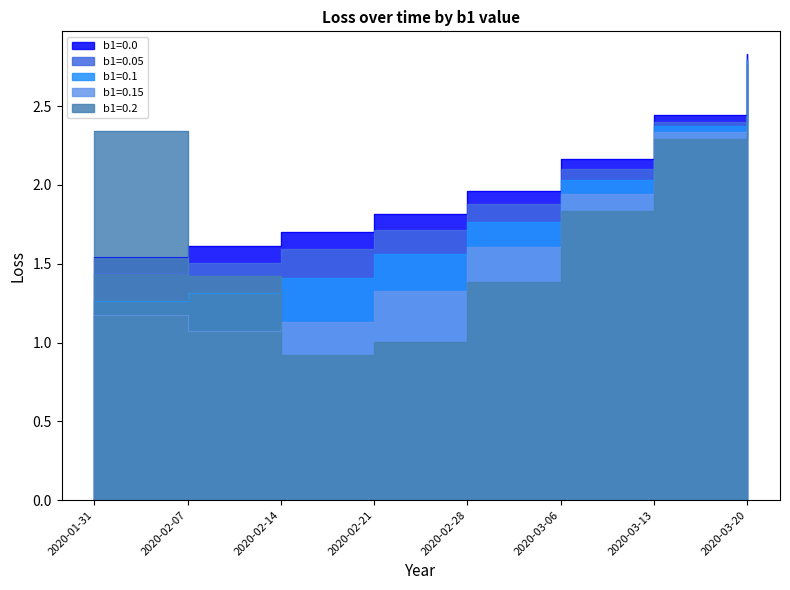

How many lines are shown in the chart?

5